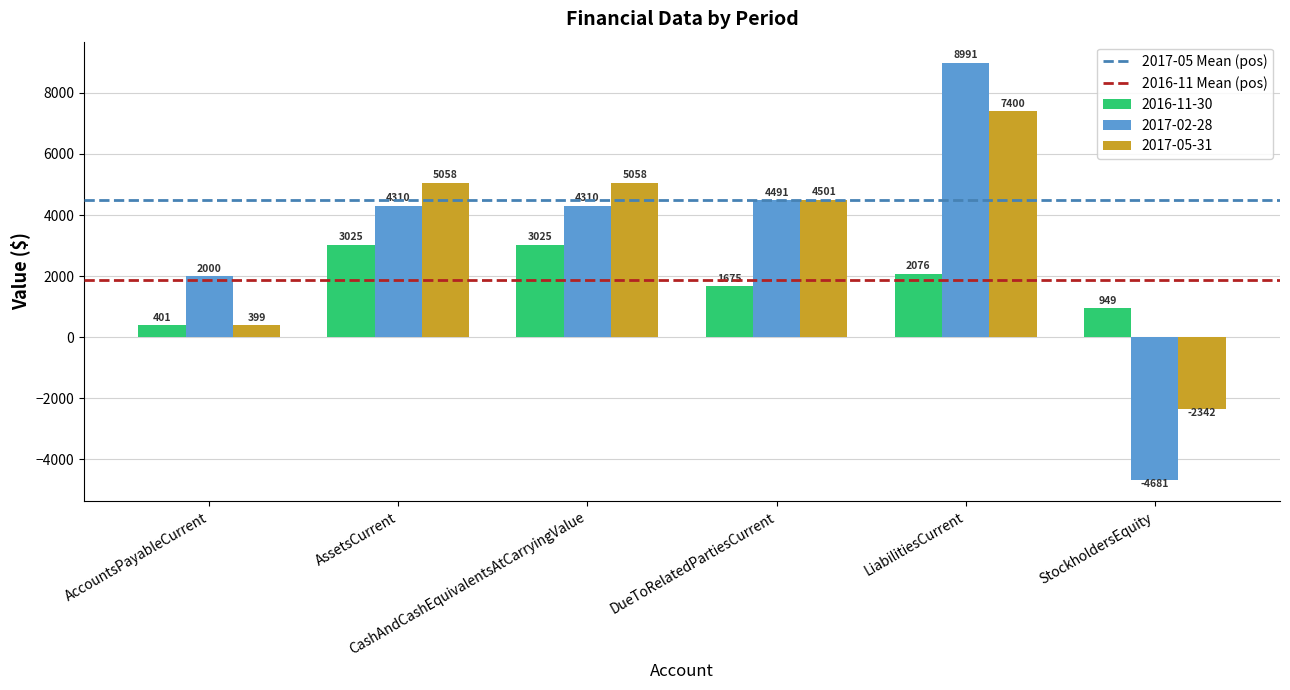

How many bars are there in total?

18